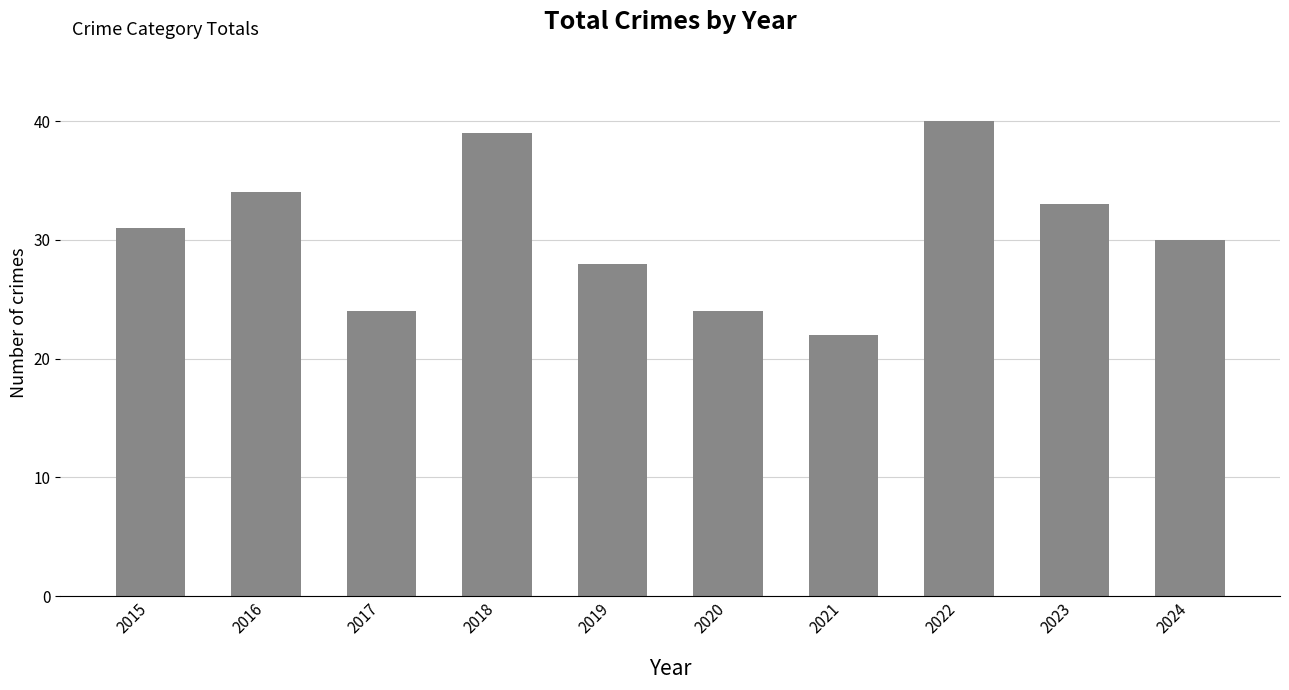

True or false: the data shows 24 at 2017.

True